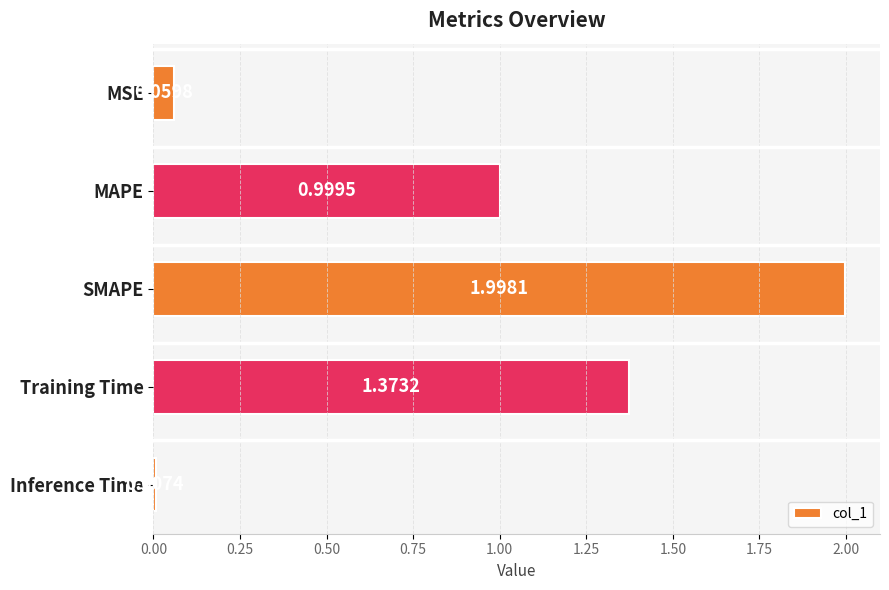

What is the label of the 4th bar from the bottom?

MAPE